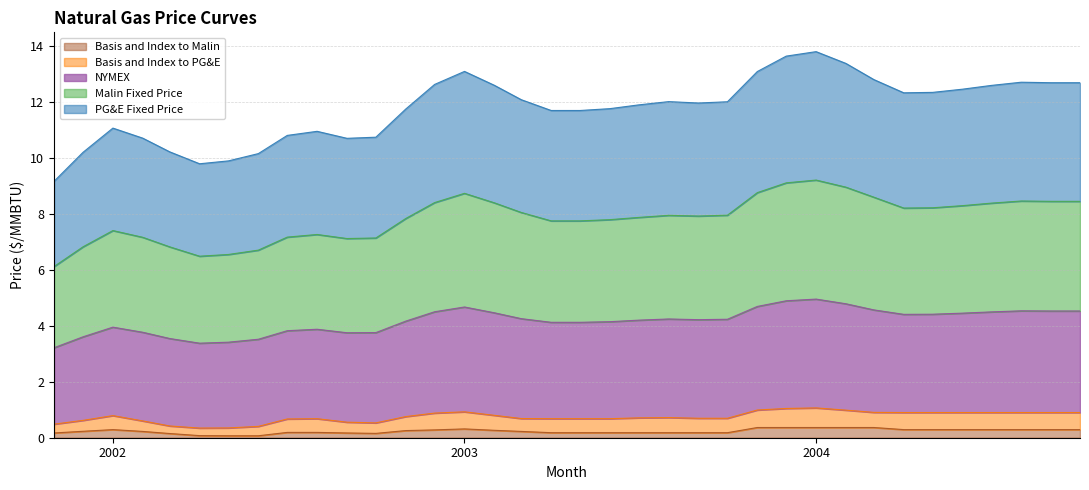

What is the total value across all series at 2003?

13.1